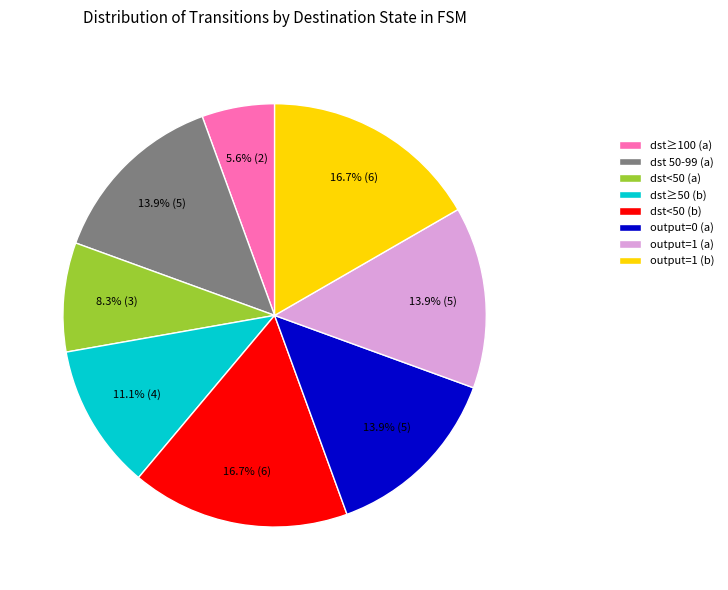

What portion of the pie excludes dst<50 (b)?

83.3%